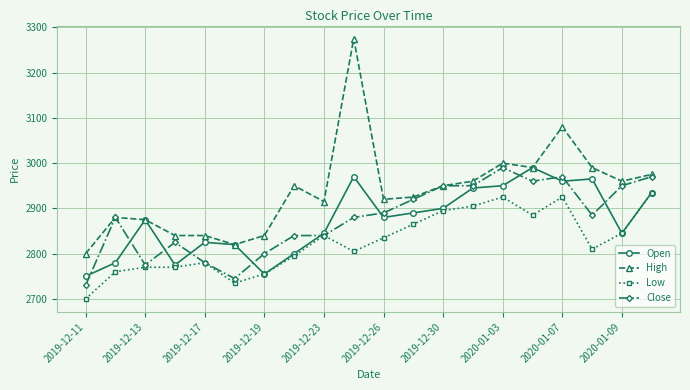

True or false: Close has more than 2 interior local peaks.

True